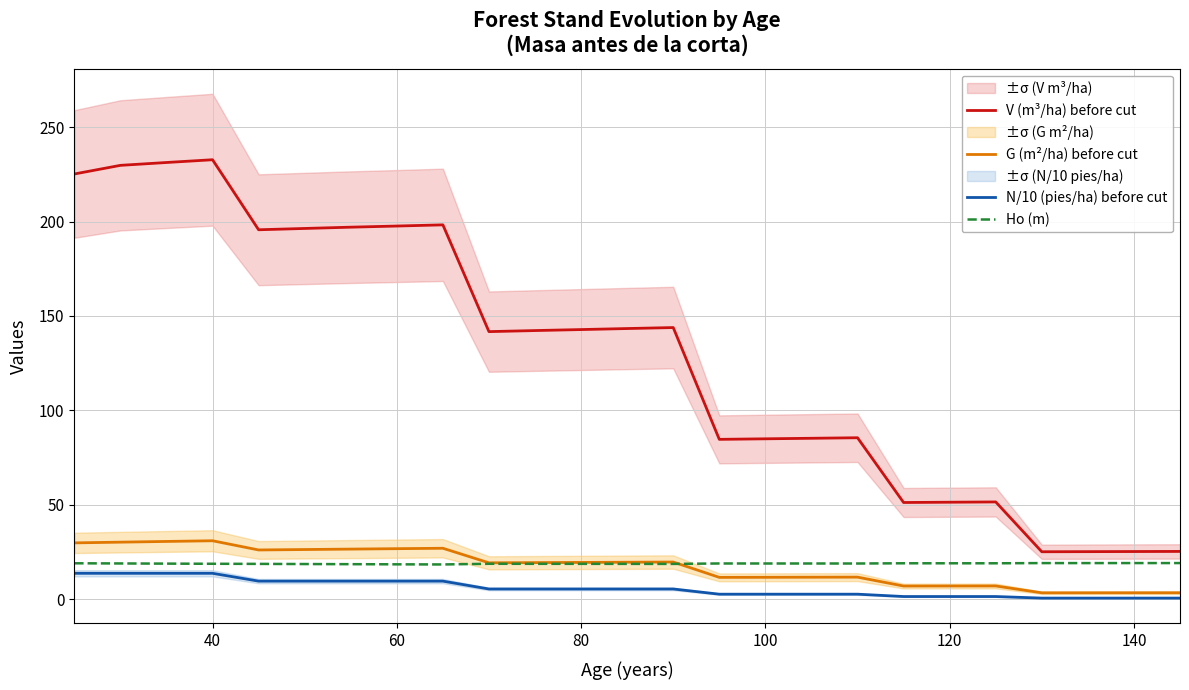

Which series has the largest total across all categories?

V (m³/ha) before cut